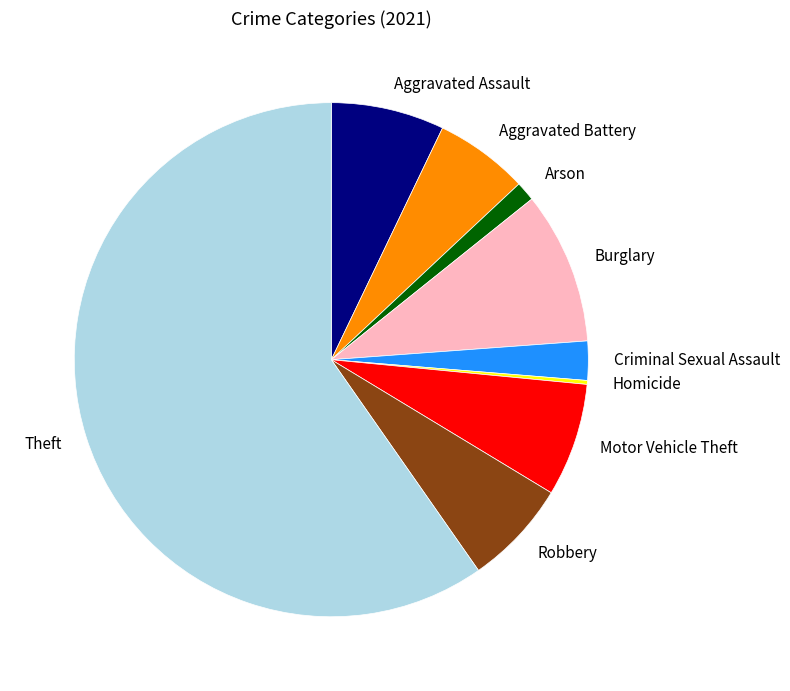

What is the largest slice in the pie chart?

Theft